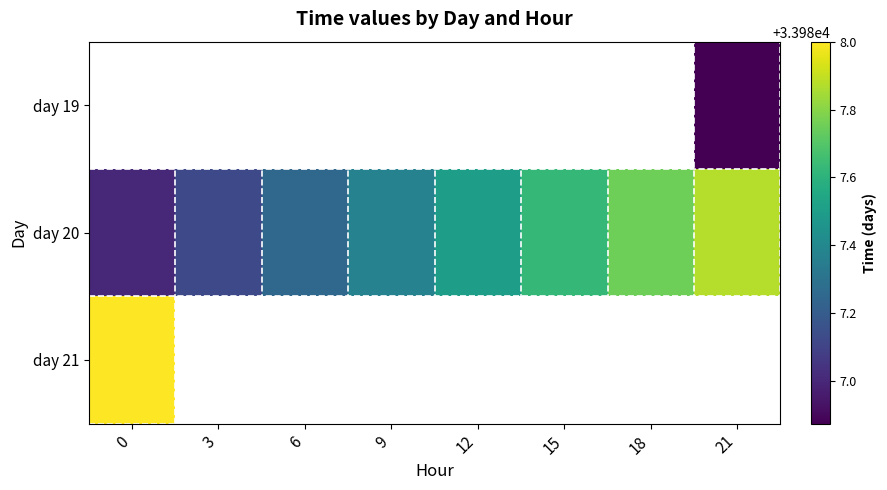

Which series has the largest range (max minus min)?

day 20